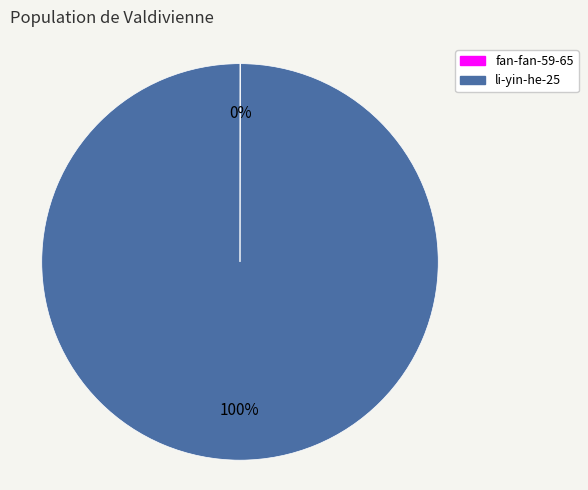

Which category accounts for the majority?

li-yin-he-25